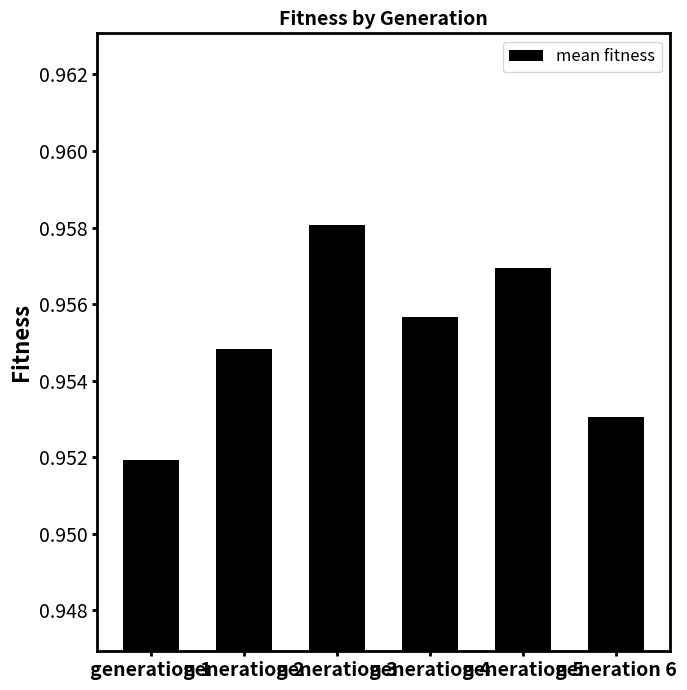

Rank the categories by value from lowest to highest.

generation 1, generation 6, generation 2, generation 4, generation 5, generation 3